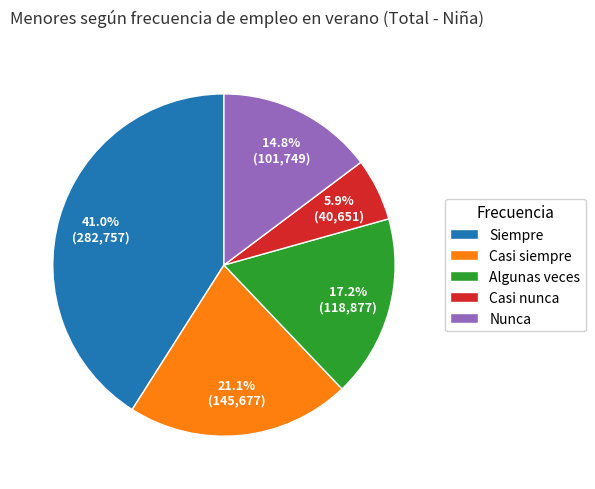

What portion of the pie excludes Casi nunca?

94.1%